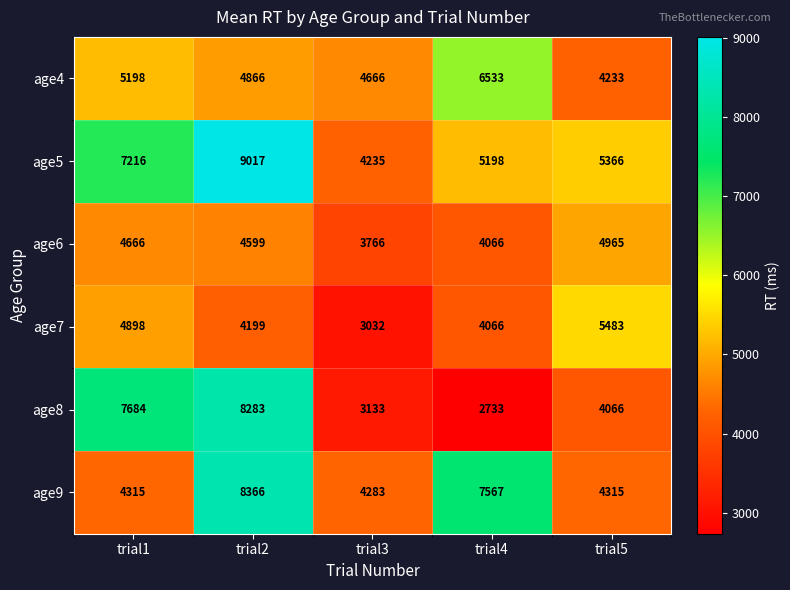

What is the sum of the age8 values at trial2 and trial4?

11016